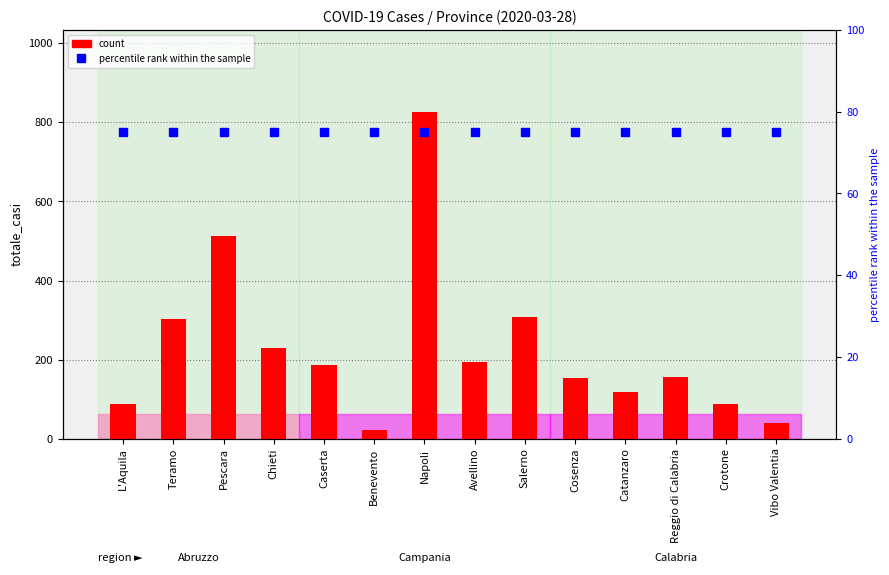

Which series has the largest total across all categories?

count